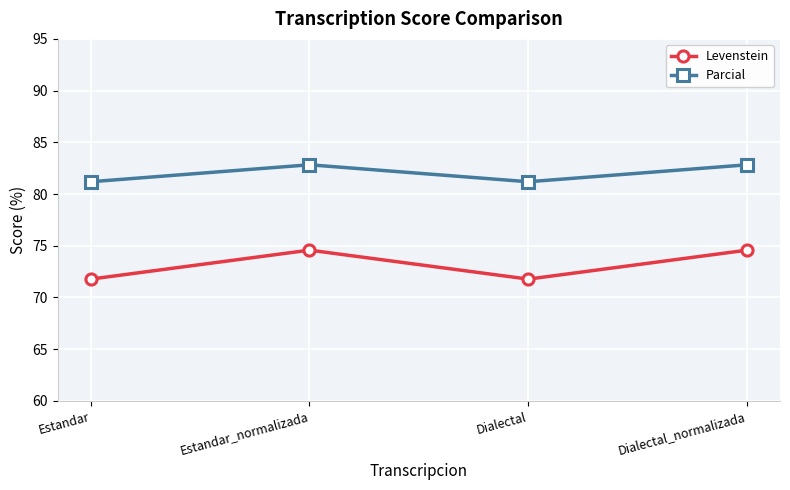

What is the minimum value shown in the chart?

71.8